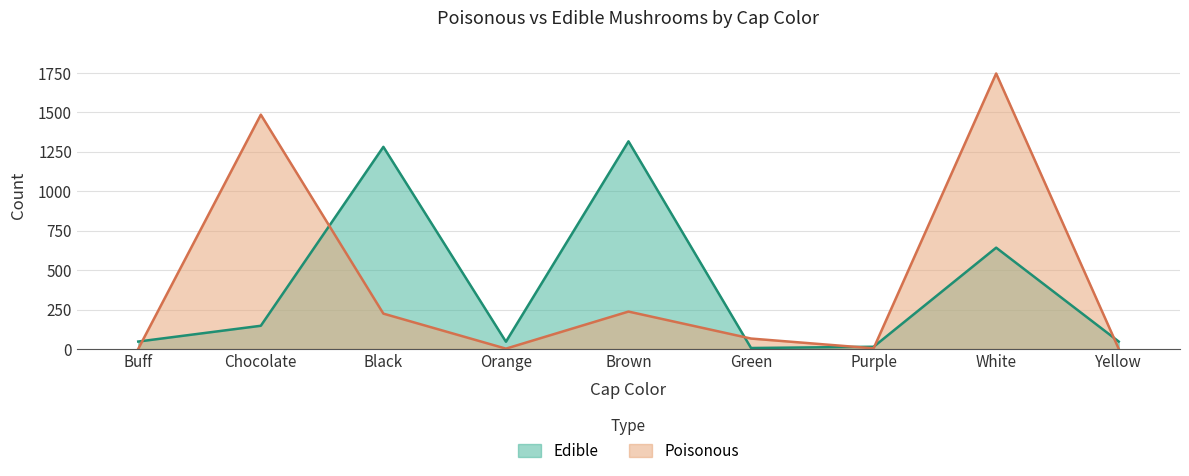

What is the difference between the Edible values at Brown and White?

674